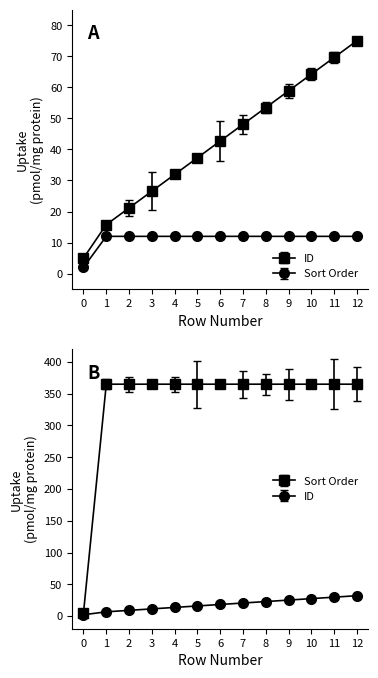

At how many categories does at least one series exceed 35?

8